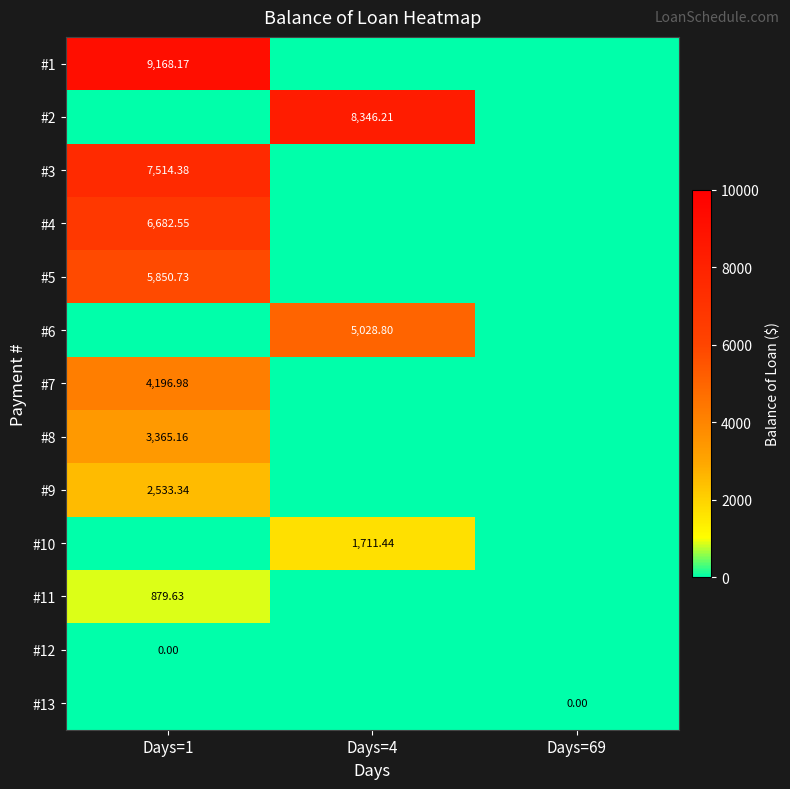

Which series has the widest spread of values?

#1